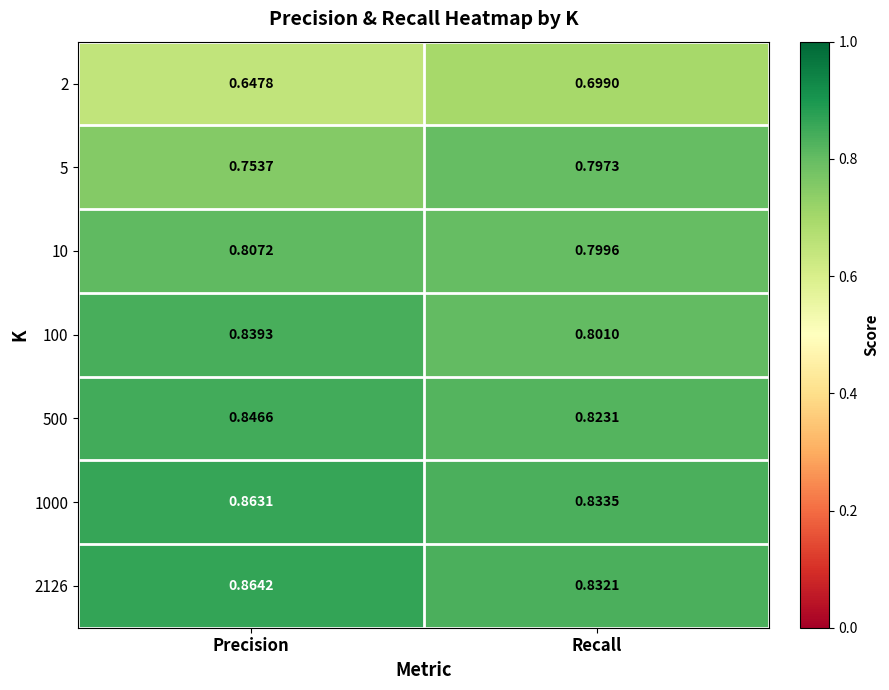

List the labels in order of 500 value, largest first.

Precision, Recall